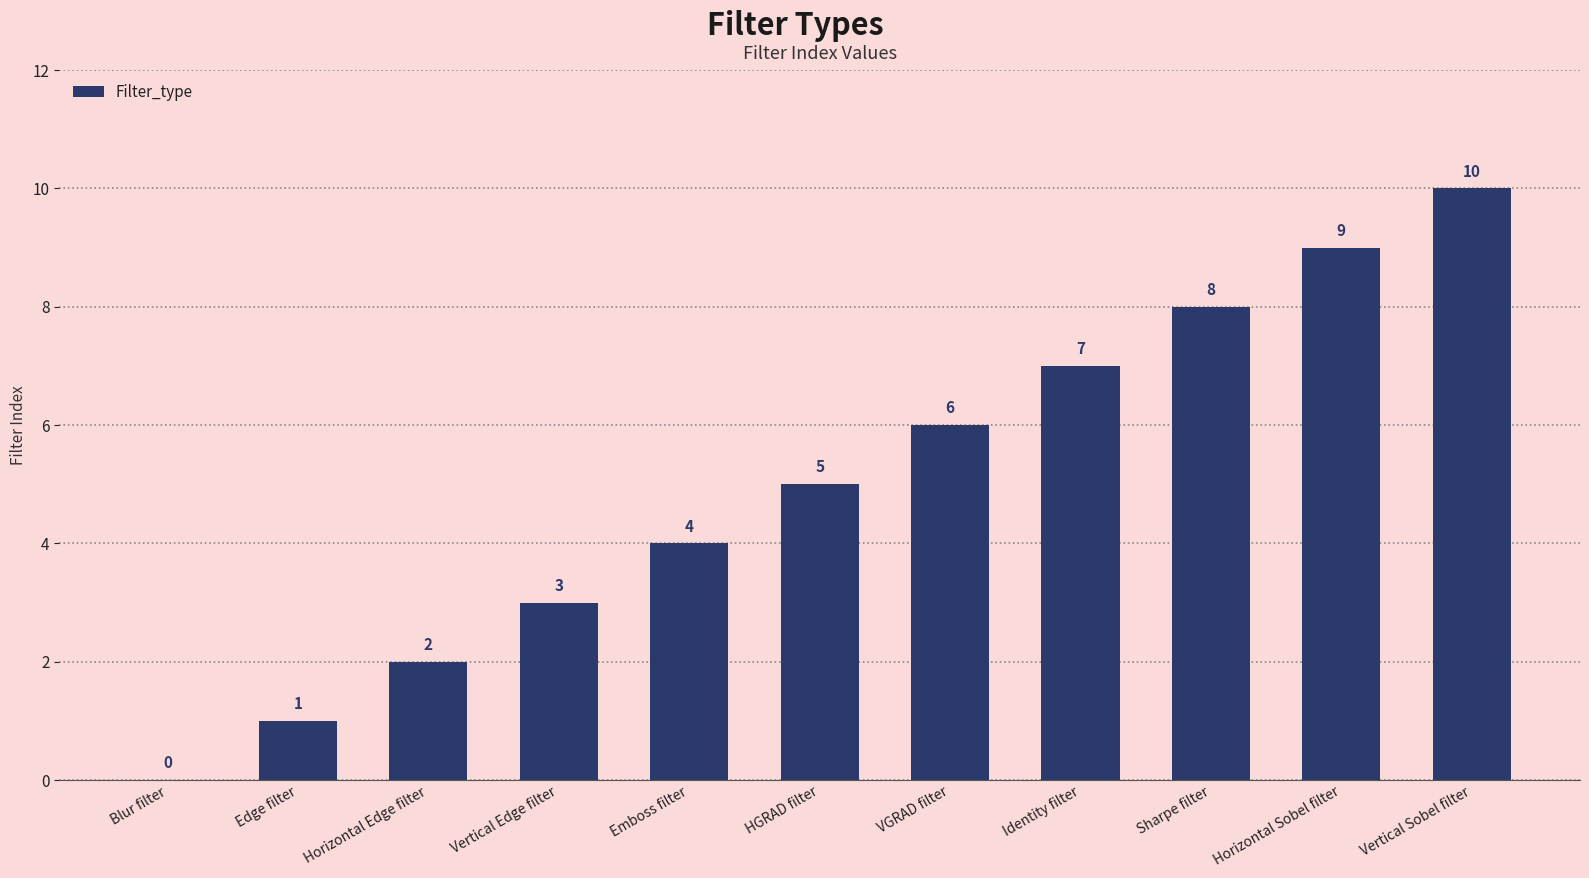

How many values are between 2 and 8?

7